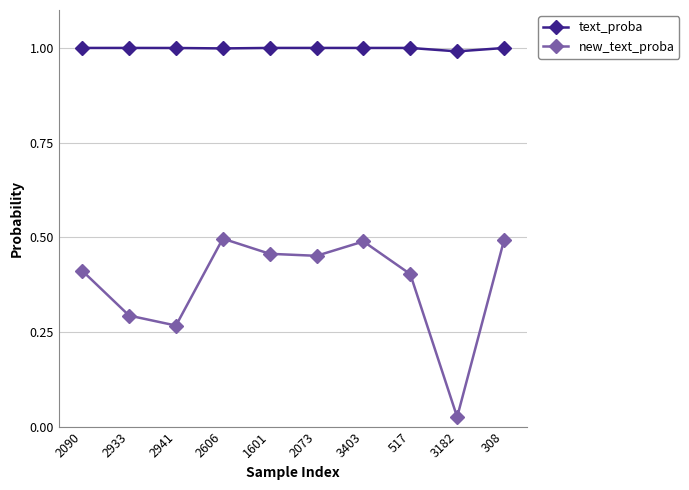

At which category does new_text_proba reach its first local valley?

2941